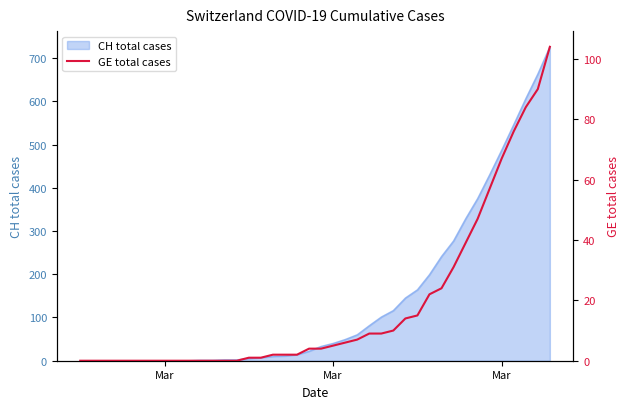

What is the value of the 17th point from the left?

2